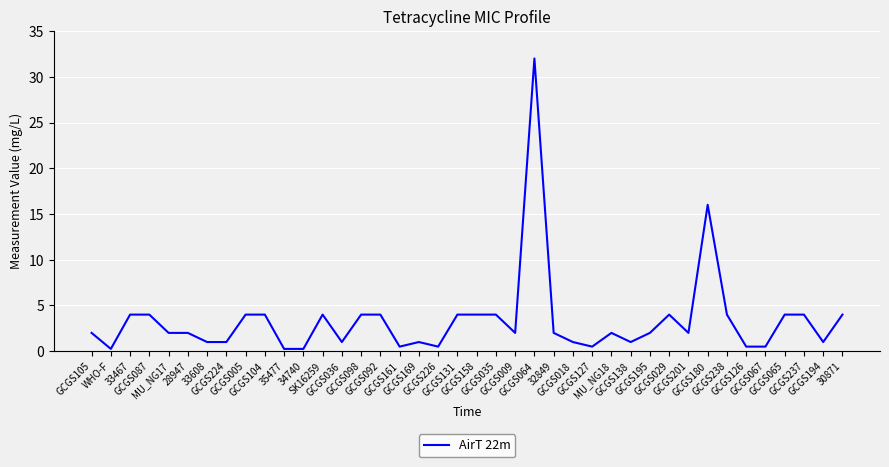

Is this an area chart (filled region under the line)?

No